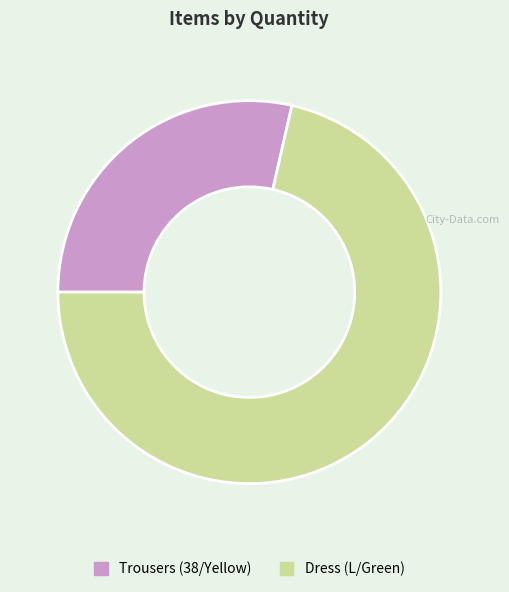

What is the largest slice in the pie chart?

Dress (L/Green)